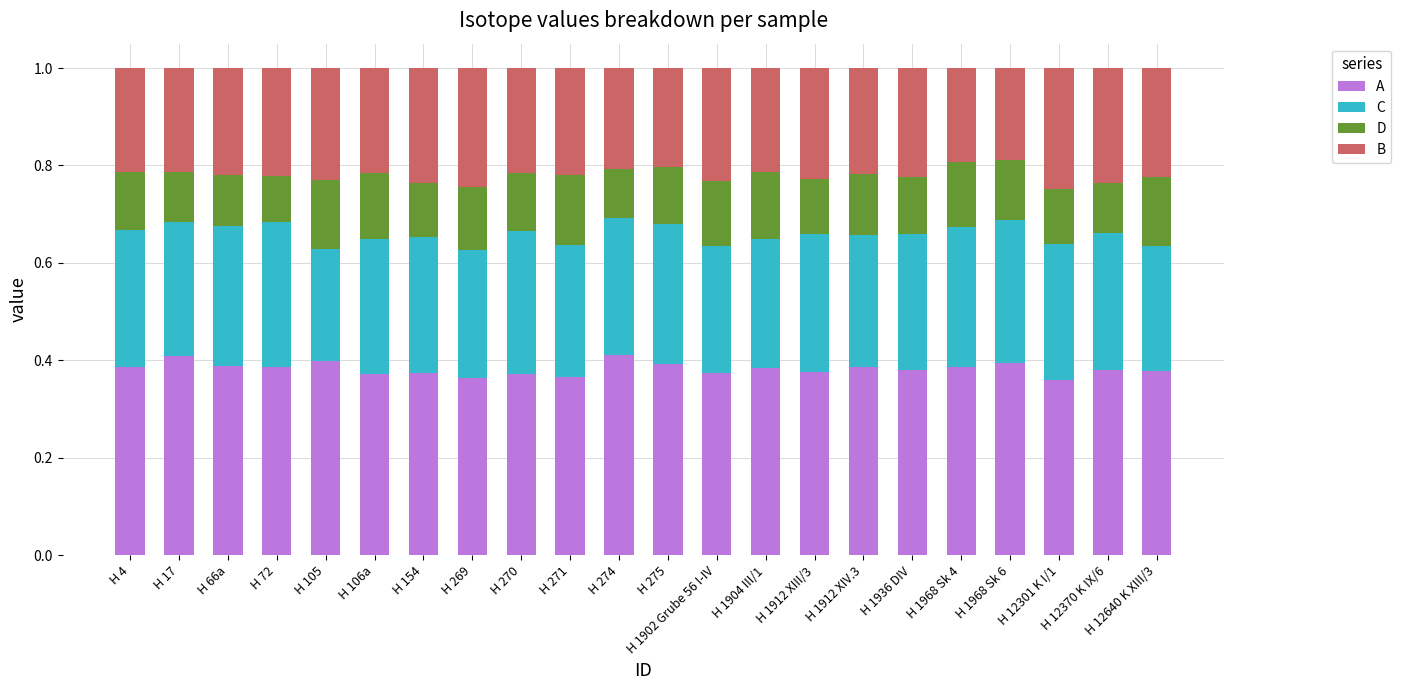

Is it true that A equals 0.4 at H 154?

True